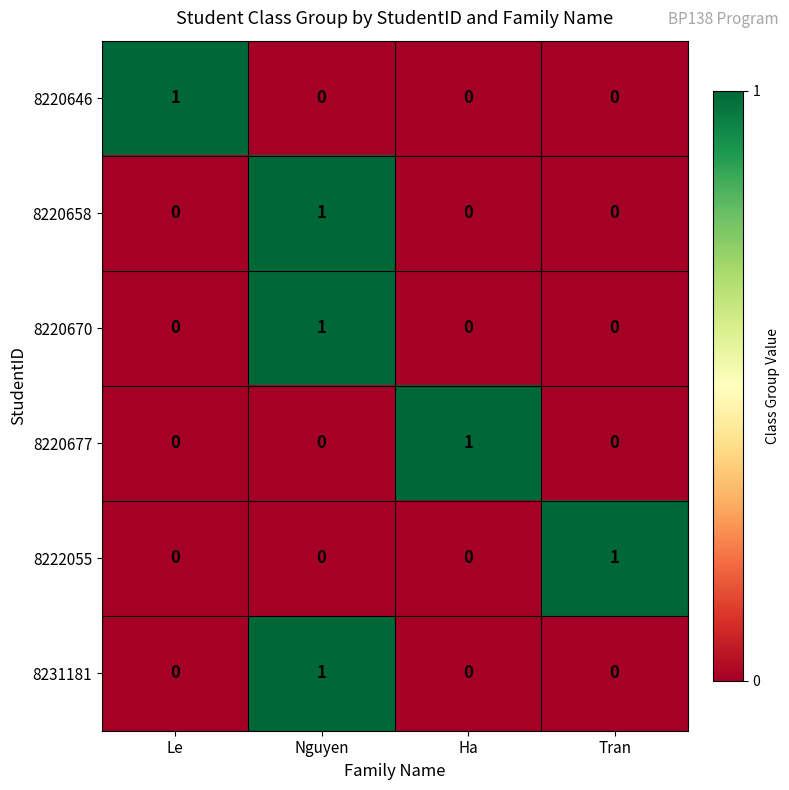

How many series are shown in this chart?

6